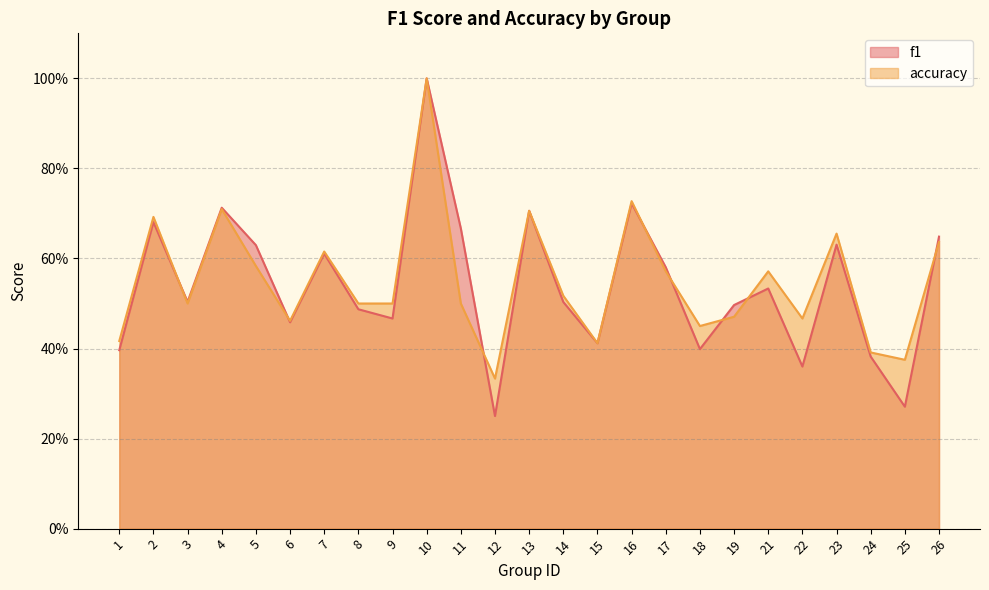

What is the value of the accuracy point at the 1st from the left?

0.4